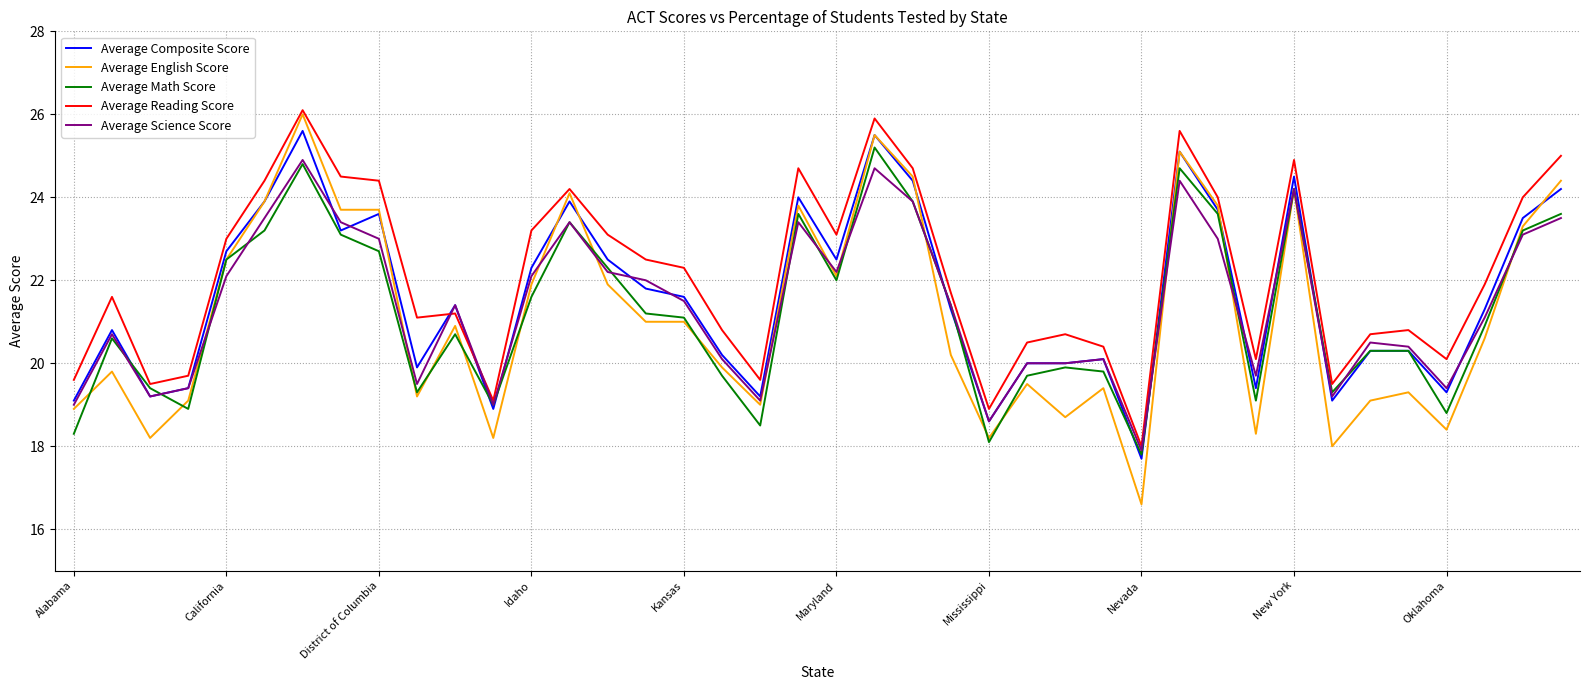

What is the greatest value displayed?

26.1